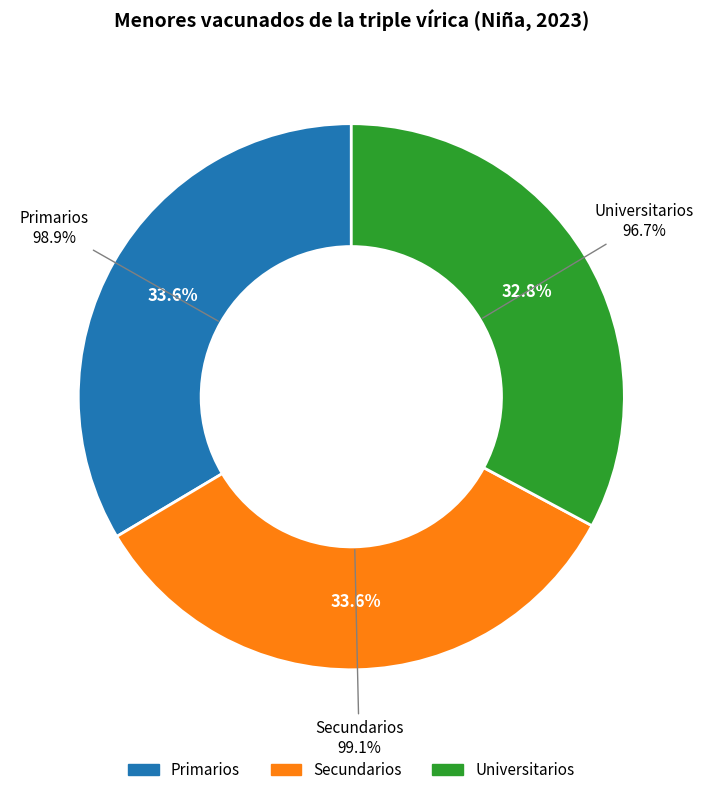

To the nearest percent, what portion does Universitarios represent?

33%